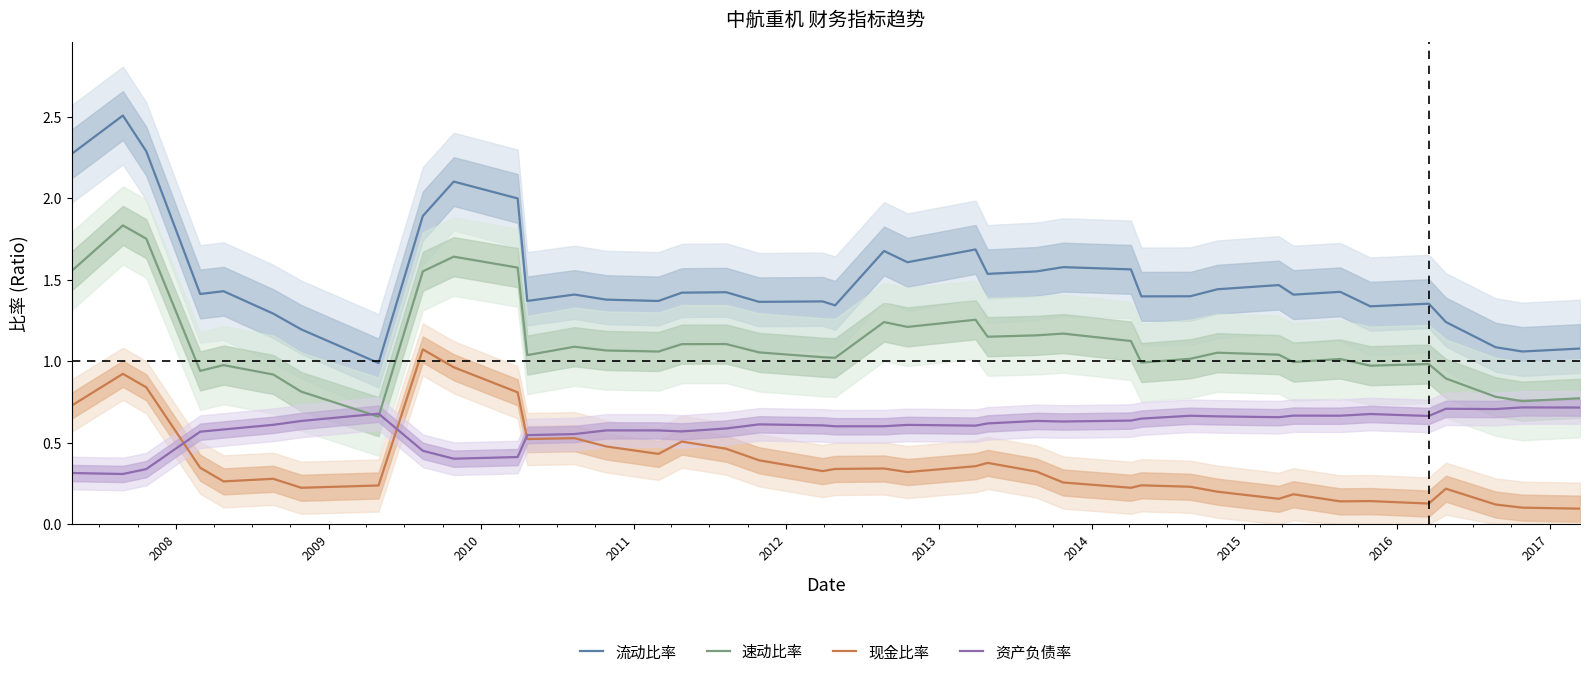

Reading left to right, extract all data points from this chart.

流动比率: 2.3	2.5	2.3	1.4	1.4	1.3	1.2	1.0	1.9	2.1	2.0	1.4	1.4	1.4	1.4	1.4	1.4	1.4	1.4	1.3	1.7	1.6	1.7	1.5	1.6	1.6	1.6	1.4	1.4	1.4	1.5	1.4	1.4	1.3	1.4	1.2	1.1	1.1	1.1
速动比率: 1.6	1.8	1.8	0.9	1.0	0.9	0.8	0.7	1.6	1.6	1.6	1.0	1.1	1.1	1.1	1.1	1.1	1.1	1.0	1.0	1.2	1.2	1.3	1.2	1.2	1.2	1.1	1.0	1.0	1.1	1.0	1.0	1.0	1.0	1.0	0.9	0.8	0.8	0.8
现金比率: 0.7	0.9	0.8	0.3	0.3	0.3	0.2	0.2	1.1	1.0	0.8	0.5	0.5	0.5	0.4	0.5	0.5	0.4	0.3	0.3	0.3	0.3	0.4	0.4	0.3	0.3	0.2	0.2	0.2	0.2	0.2	0.2	0.1	0.1	0.1	0.2	0.1	0.1	0.1
资产负债率: 0.3	0.3	0.3	0.6	0.6	0.6	0.6	0.7	0.5	0.4	0.4	0.5	0.6	0.6	0.6	0.6	0.6	0.6	0.6	0.6	0.6	0.6	0.6	0.6	0.6	0.6	0.6	0.6	0.7	0.7	0.7	0.7	0.7	0.7	0.7	0.7	0.7	0.7	0.7